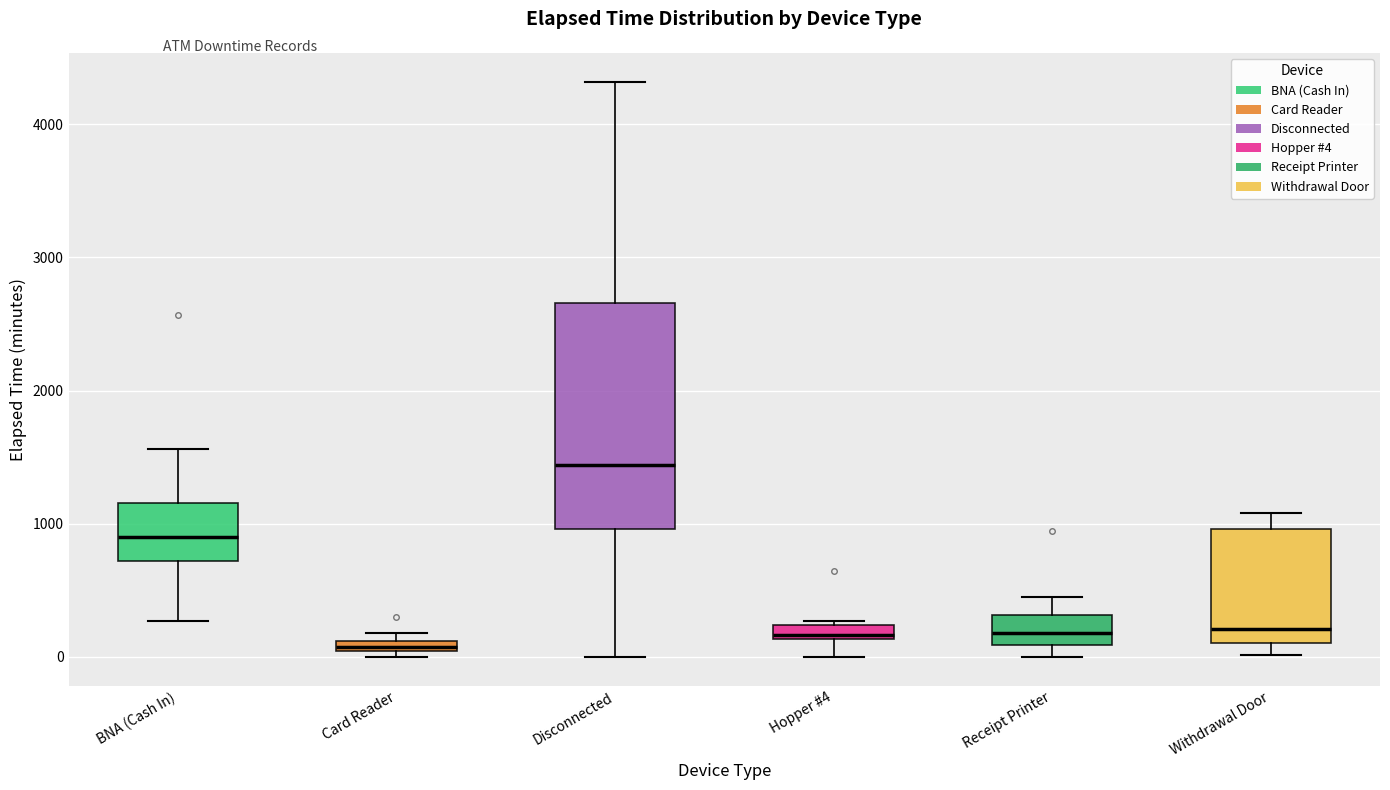

Where is the lower edge of the box for Disconnected on the y-axis? The values are not printed on the chart, so give them approximately, as read against the axis.

1000